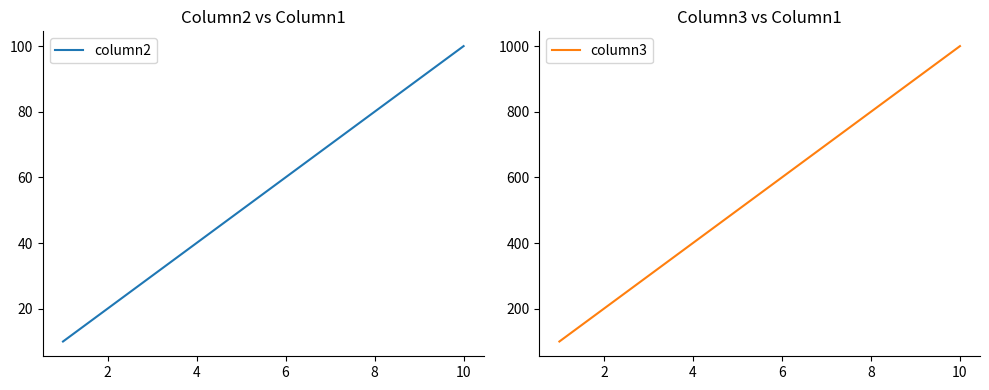

True or false: column2 and column3 intersect in this chart.

False